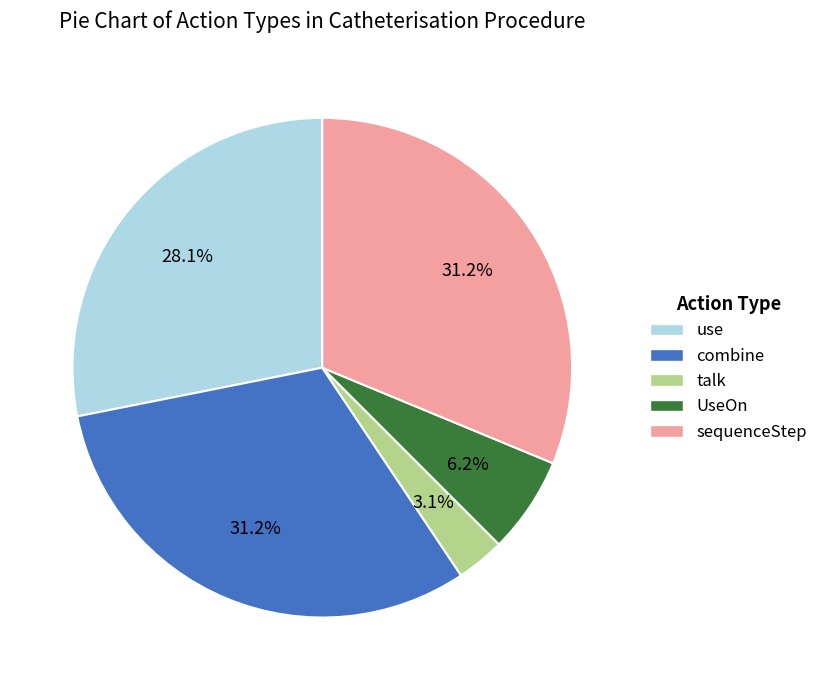

To the nearest percent, what is the average slice percentage?

20%